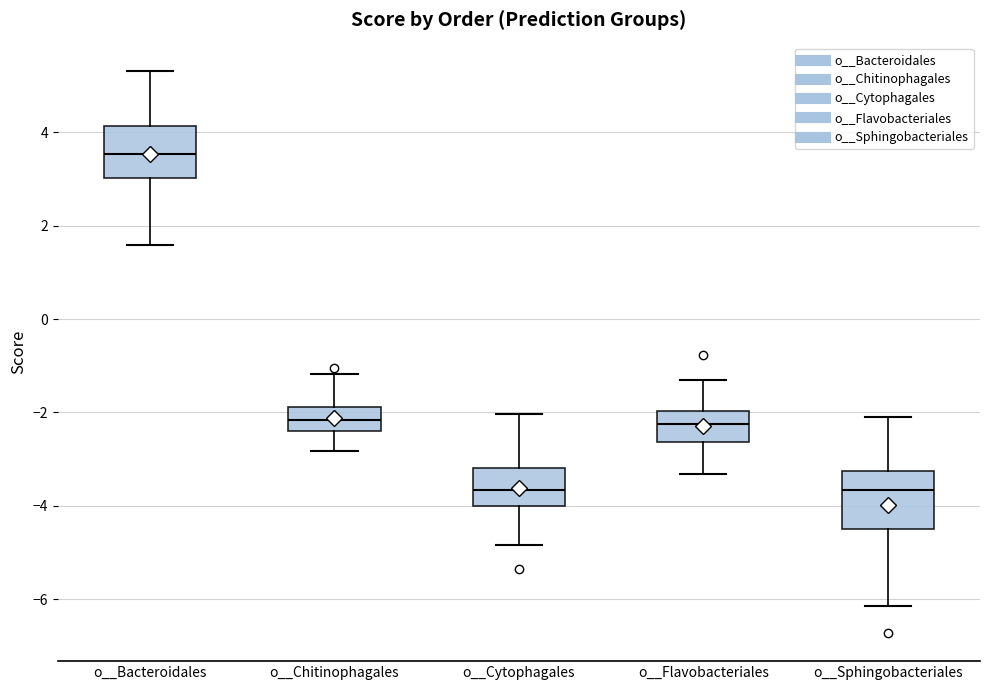

Where does the lower whisker of the box for o__Flavobacteriales end on the y-axis? The values are not printed on the chart, so give them approximately, as read against the axis.

-3.4